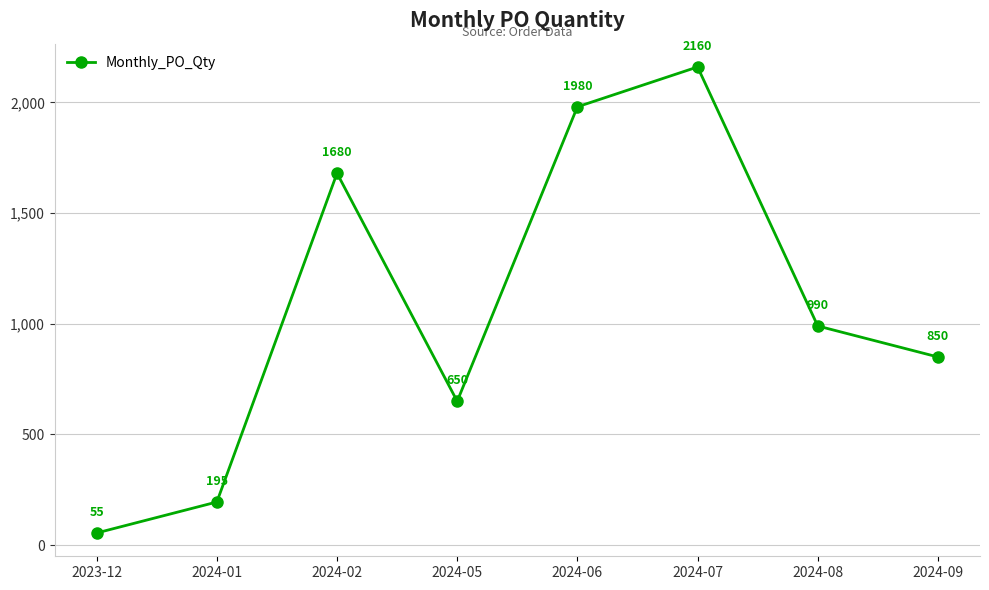

How many points are higher than both their immediate neighbors (excluding endpoints)?

2